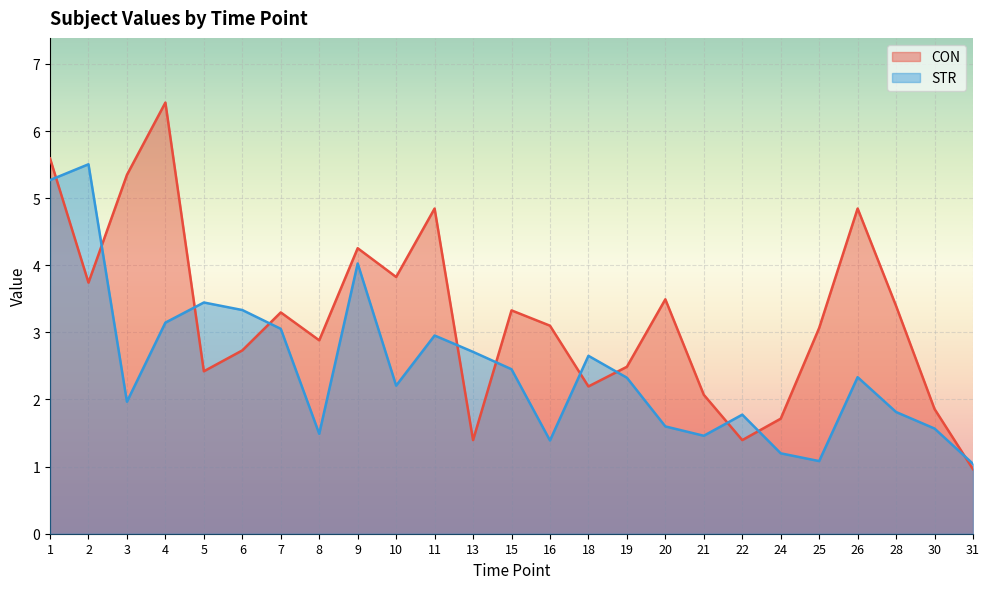

Where is the first local minimum for STR?

3